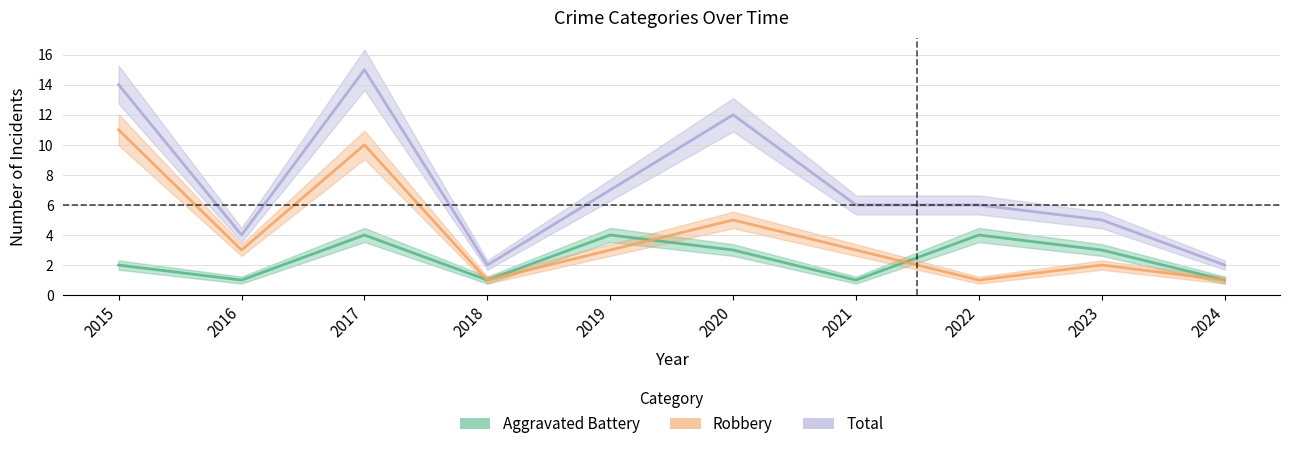

What is the value of the Robbery point at the 4th from the left?

1